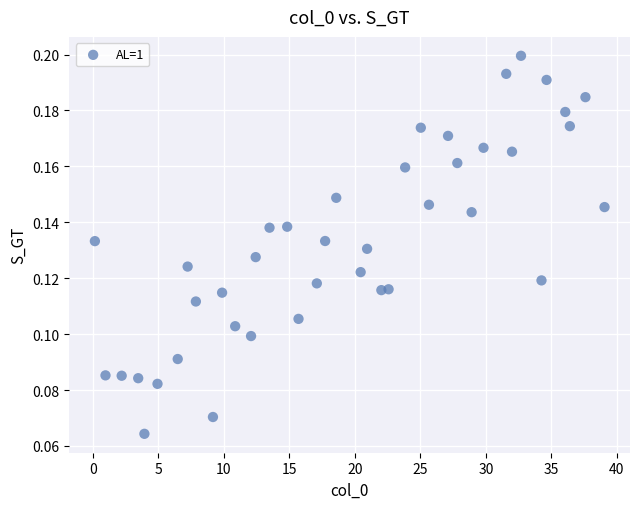

What is the range of X values (max minus min)?

38.9